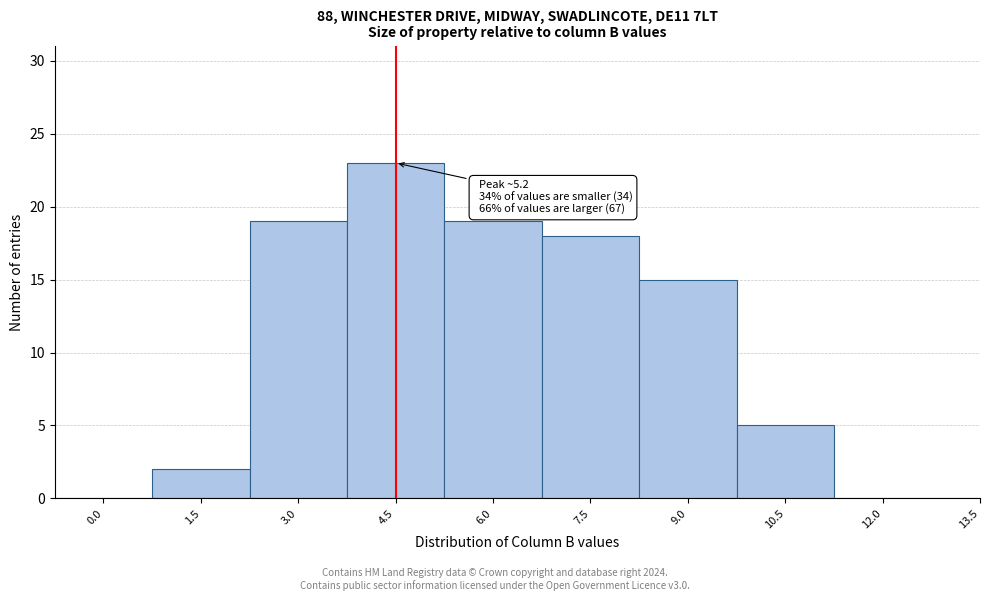

Reading left to right, list all the values displayed in this chart.

0.0=0	1.5=2	3.0=19	4.5=23	6.0=19	7.5=18	9.0=15	10.5=5	12.0=0	13.5=0